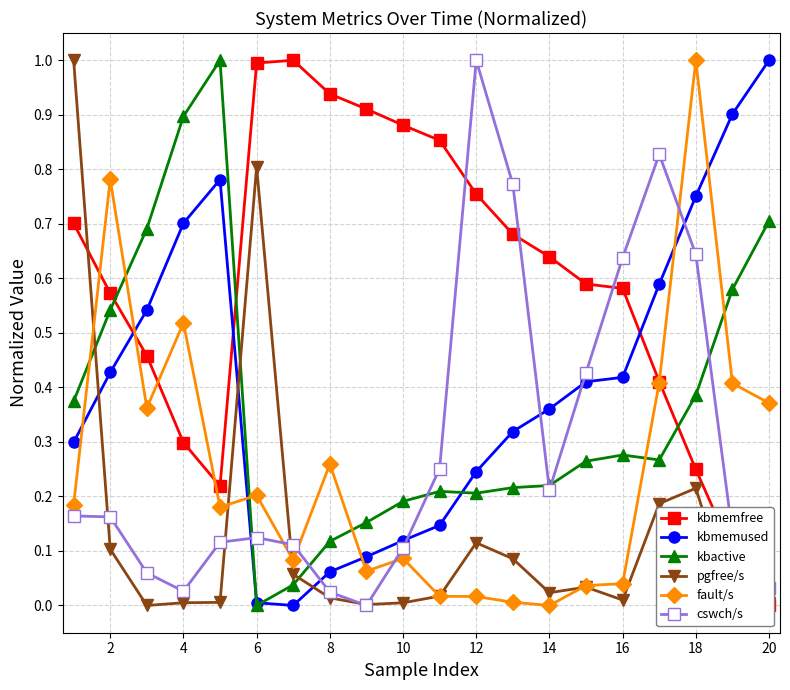

What is the label of the 19th point from the right?

2